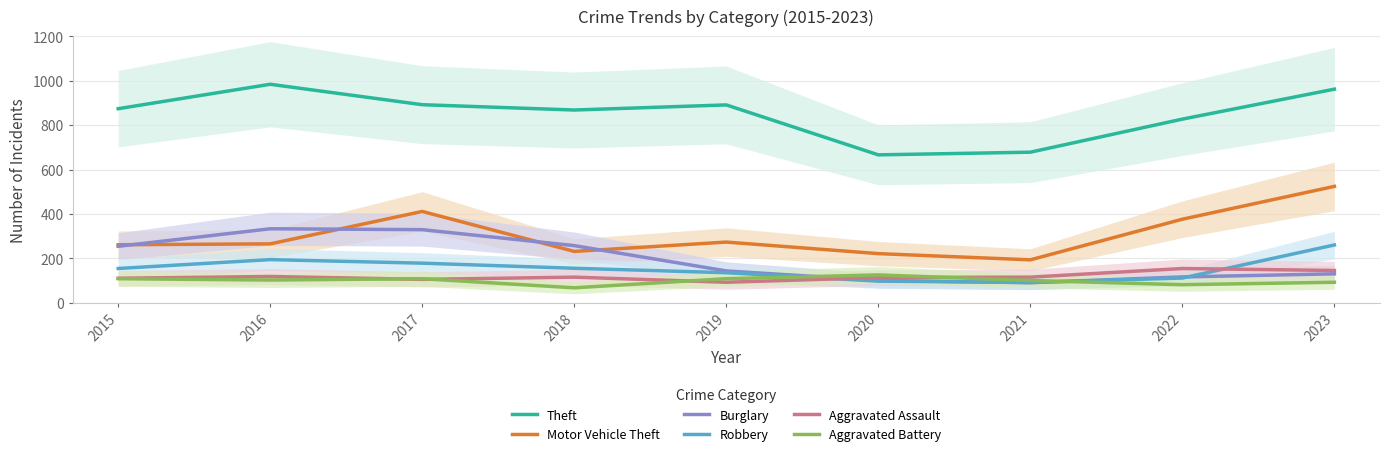

True or false: Robbery has a value of 91 at 2021.

True